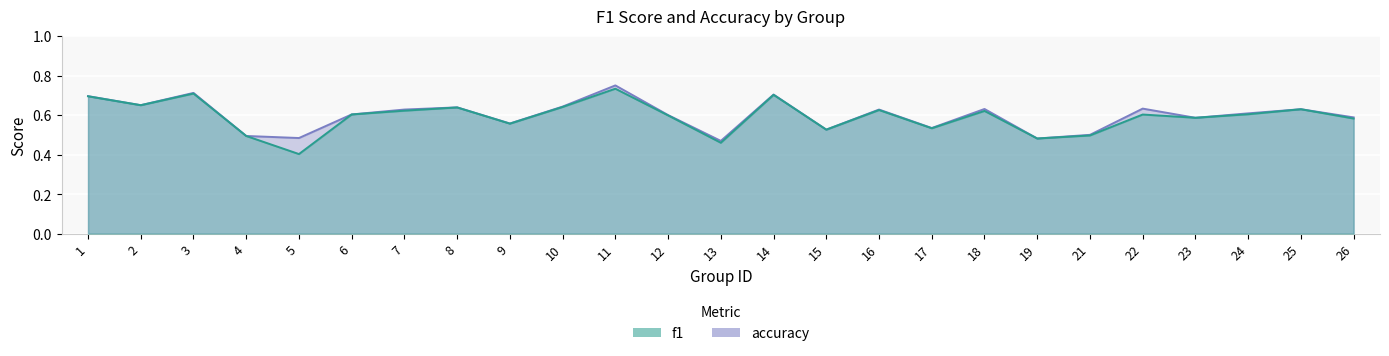

The accuracy series shows 1.0 at 9. True or false?

False